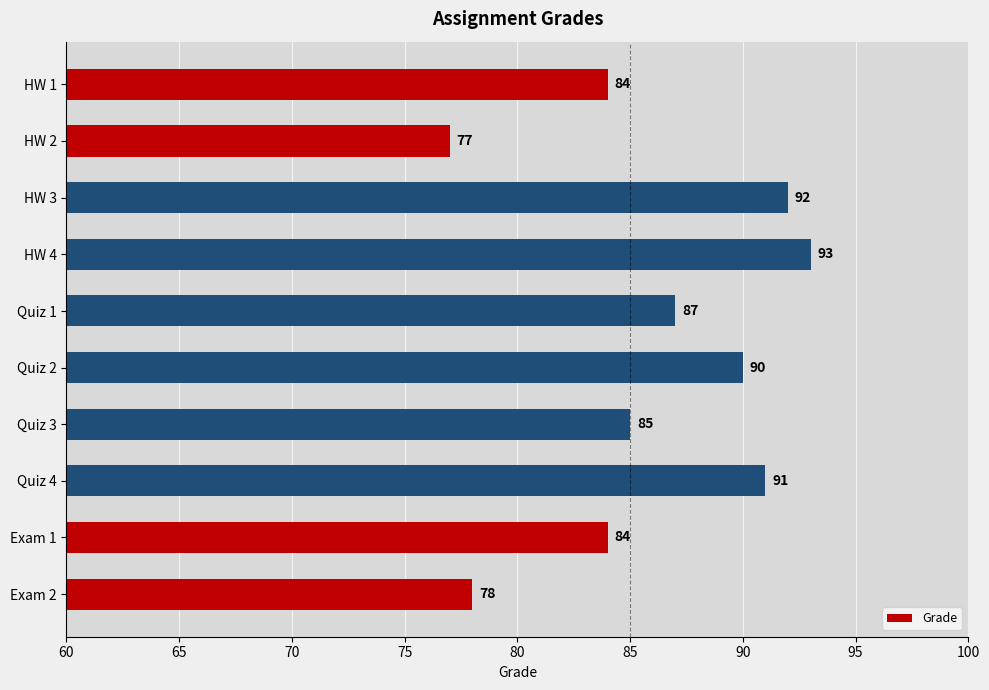

How many bars are there in total?

10